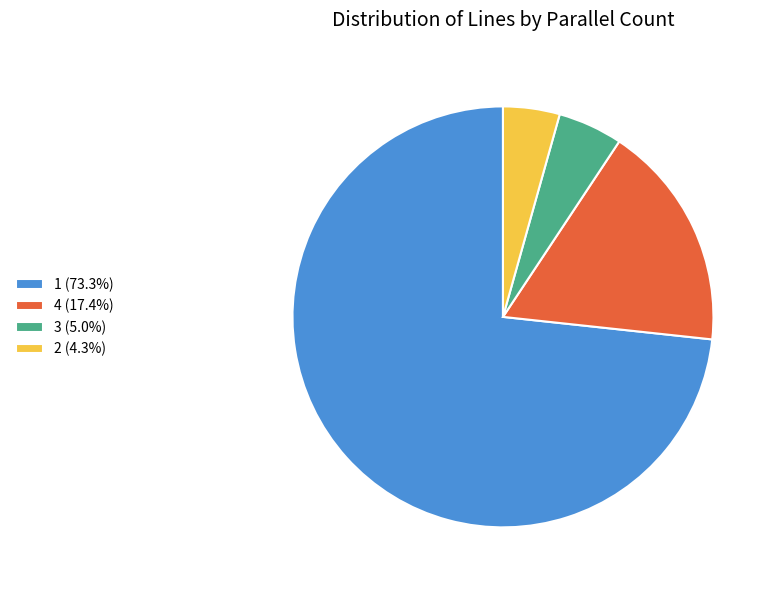

How many slices are in this pie chart?

4